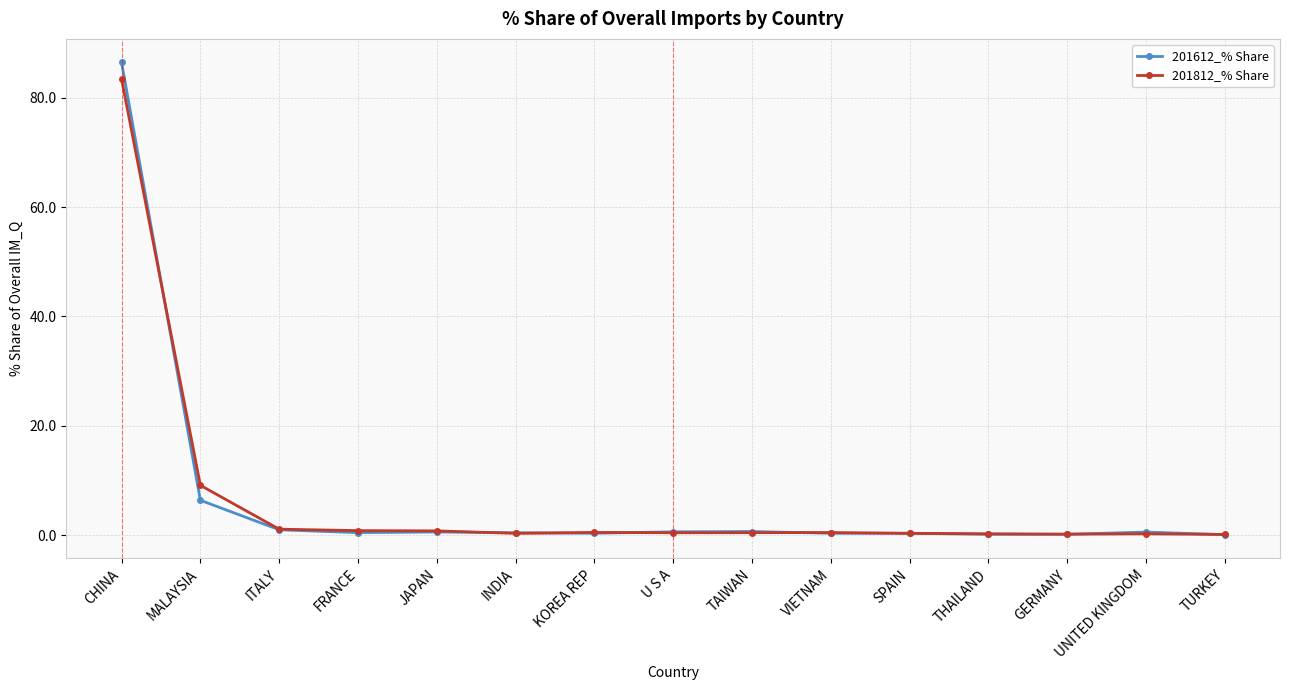

True or false: 201612_% Share has more than 0 interior local peaks.

True